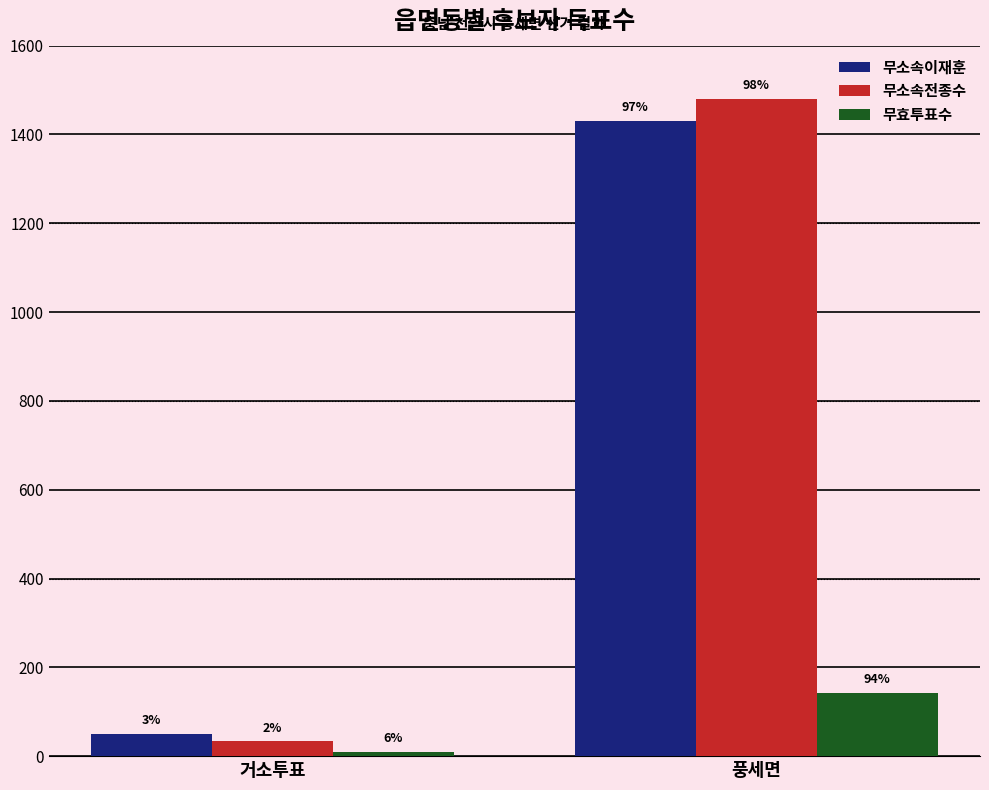

How many groups of bars are there?

2